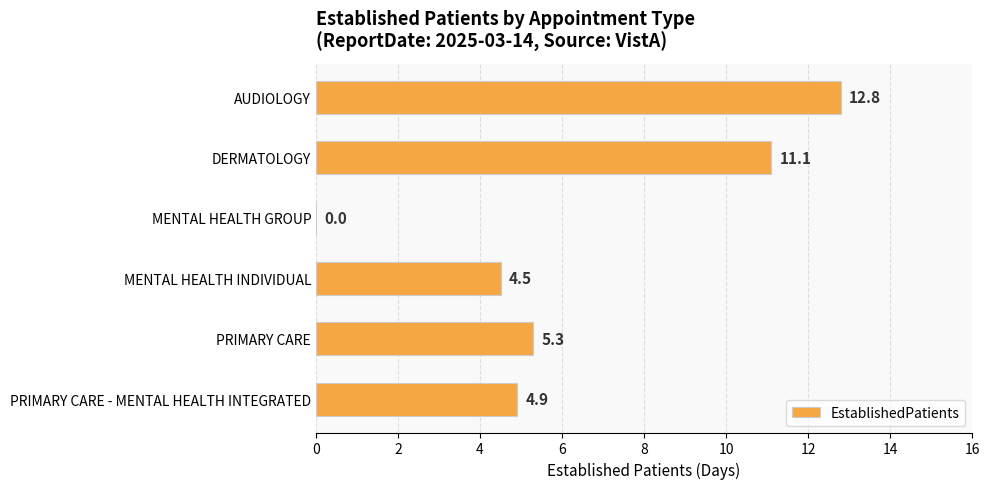

Reading top to bottom, list all the values displayed in this chart.

AUDIOLOGY=12.8	DERMATOLOGY=11.1	MENTAL HEALTH GROUP=0.0	MENTAL HEALTH INDIVIDUAL=4.5	PRIMARY CARE=5.3	PRIMARY CARE - MENTAL HEALTH INTEGRATED=4.9